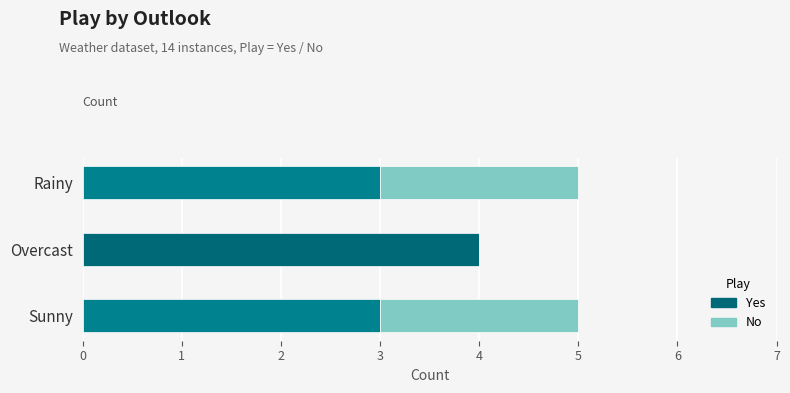

Which series has the largest total across all categories?

Yes